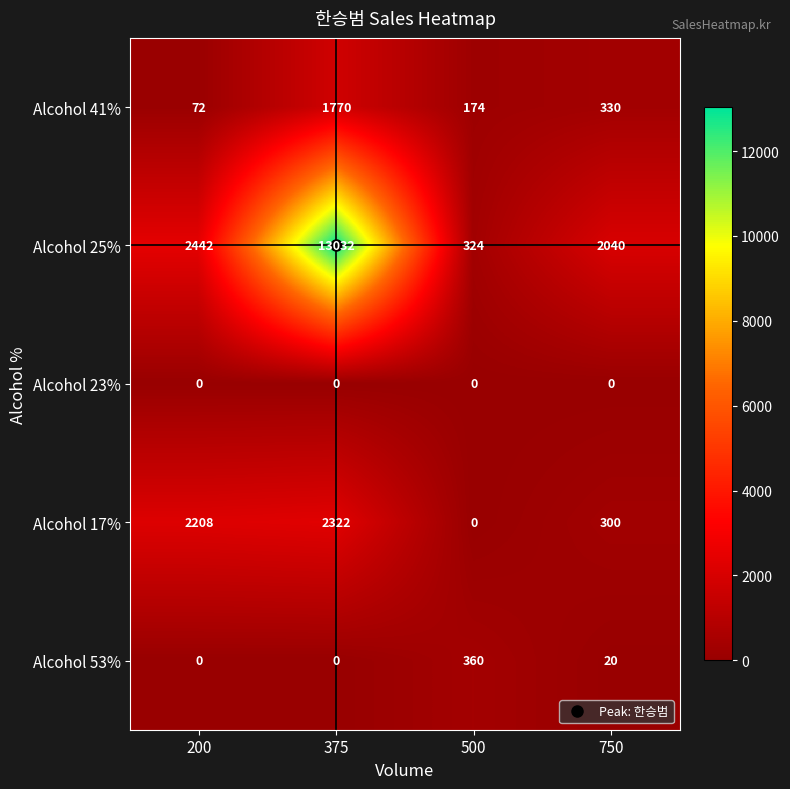

What is the spread (max minus min) of values at 750?

2040